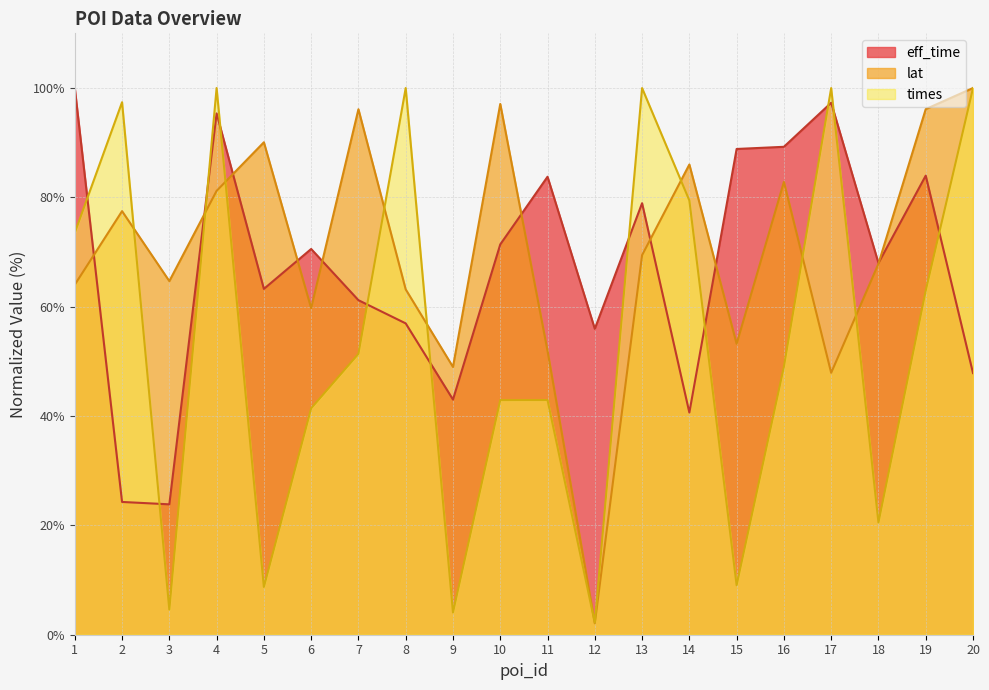

Which series has the largest range (max minus min)?

lat